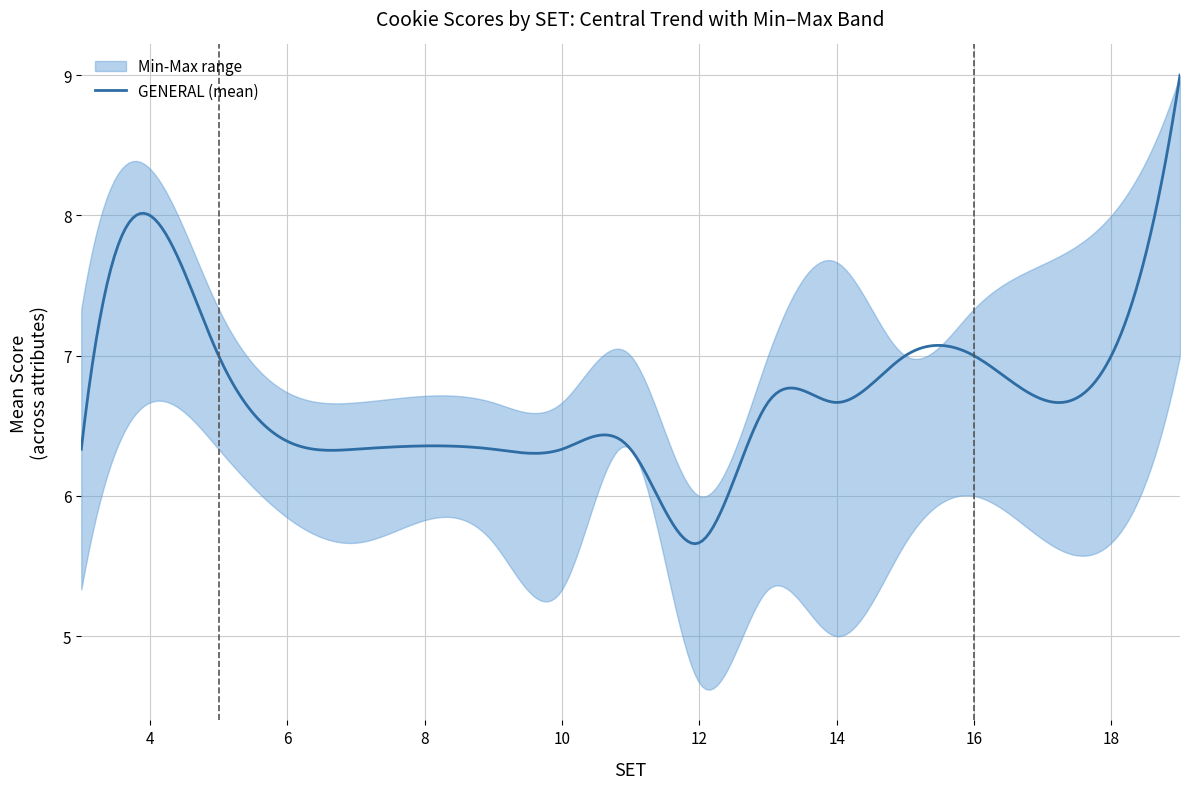

What is the minimum value for GENERAL (mean)?

5.7